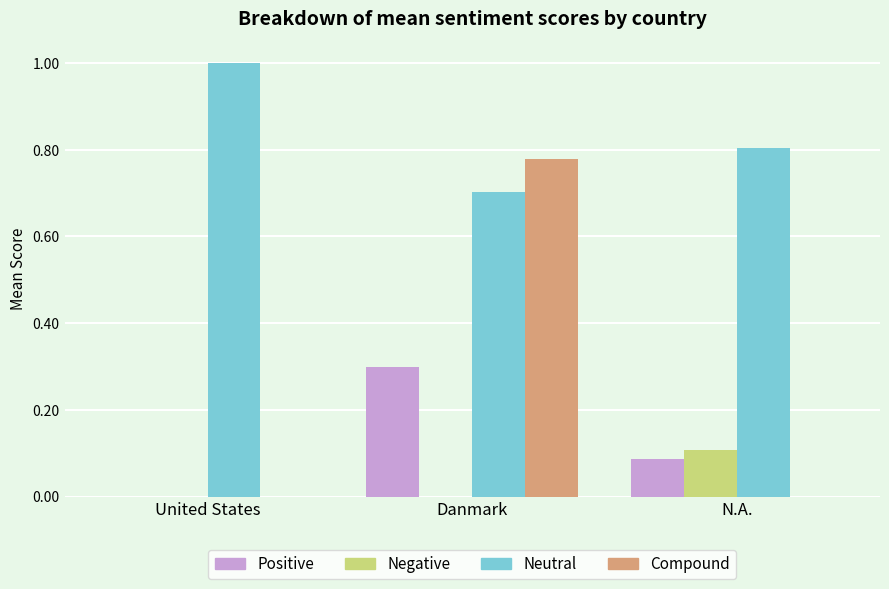

How many groups of bars are there?

3